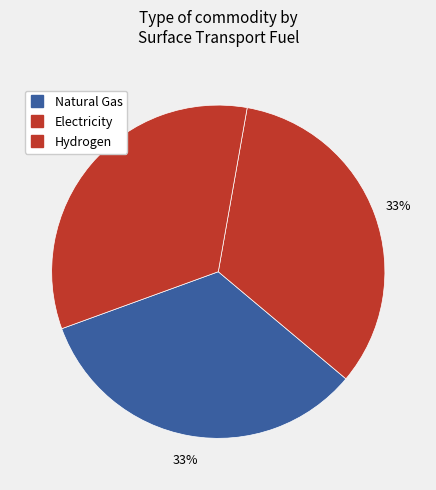

How many segments does this pie chart have?

3